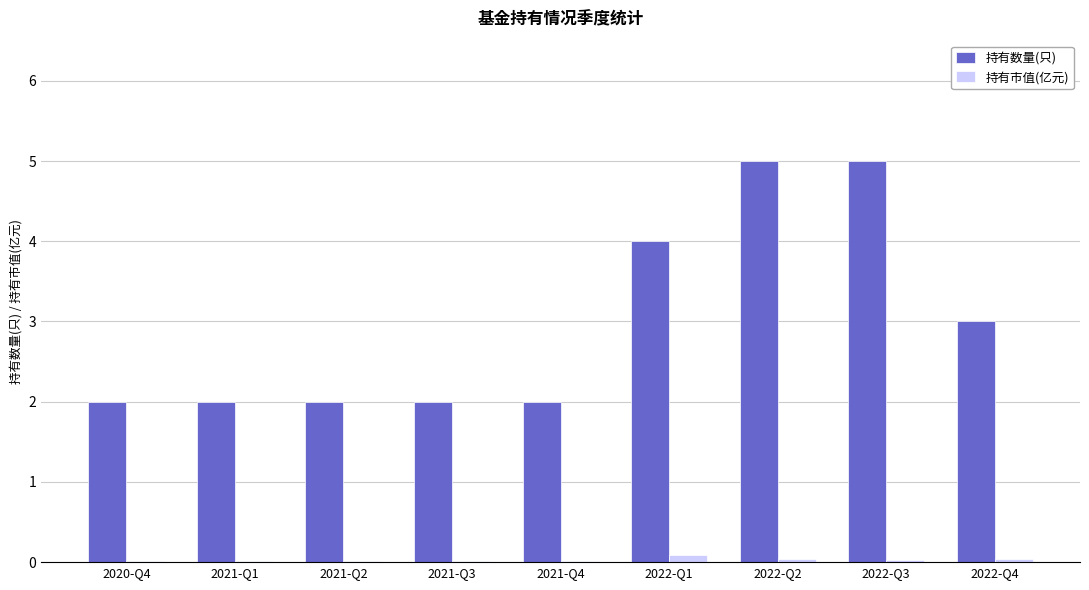

What is the greatest value displayed?

5.0